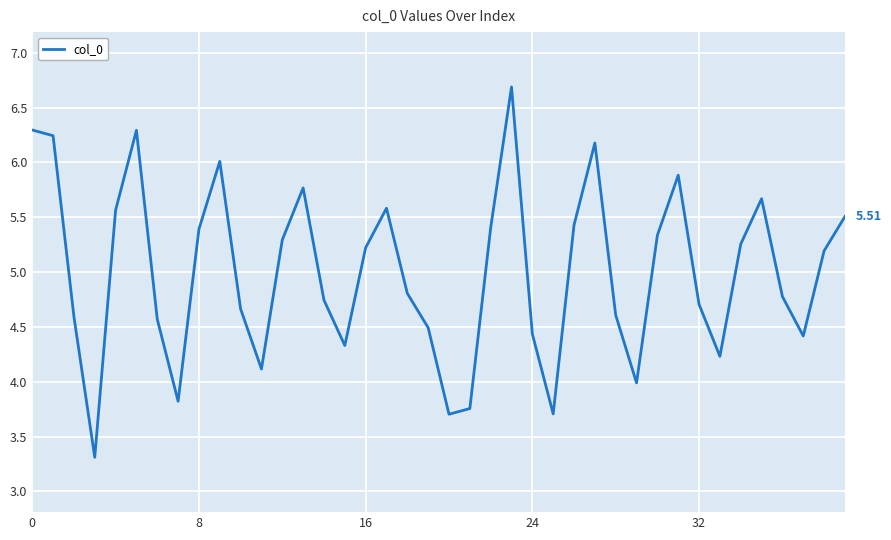

Does the chart display data point markers on the line(s)?

No